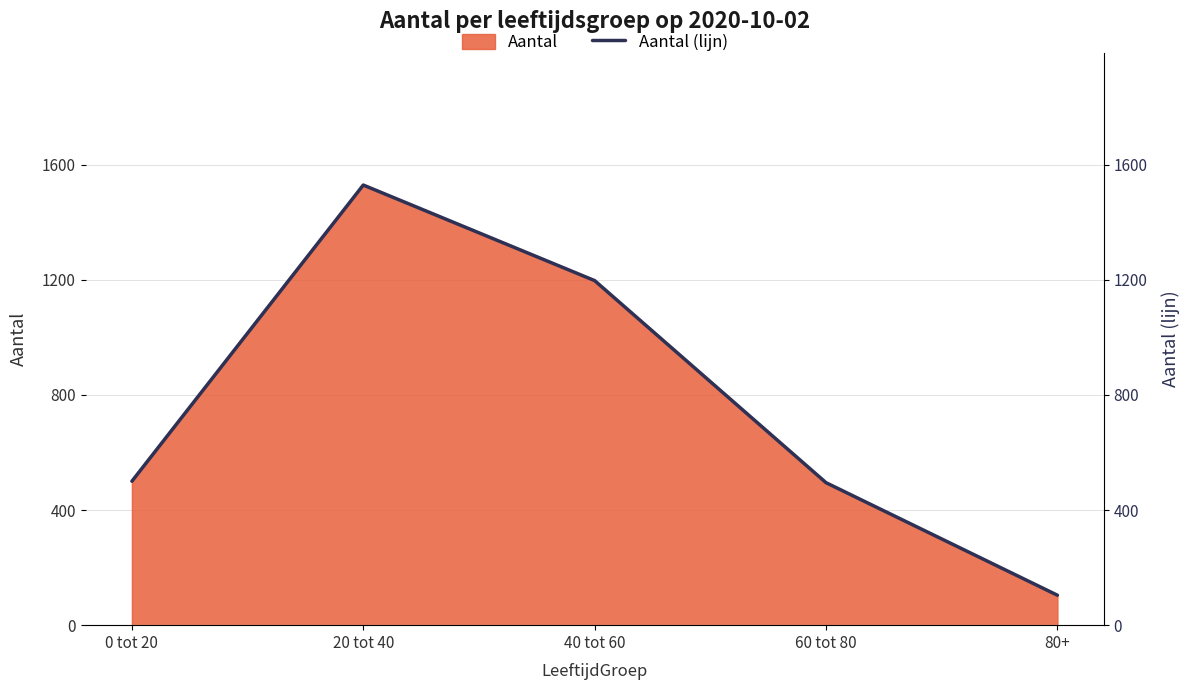

What is the difference between the maximum and minimum values?

1425